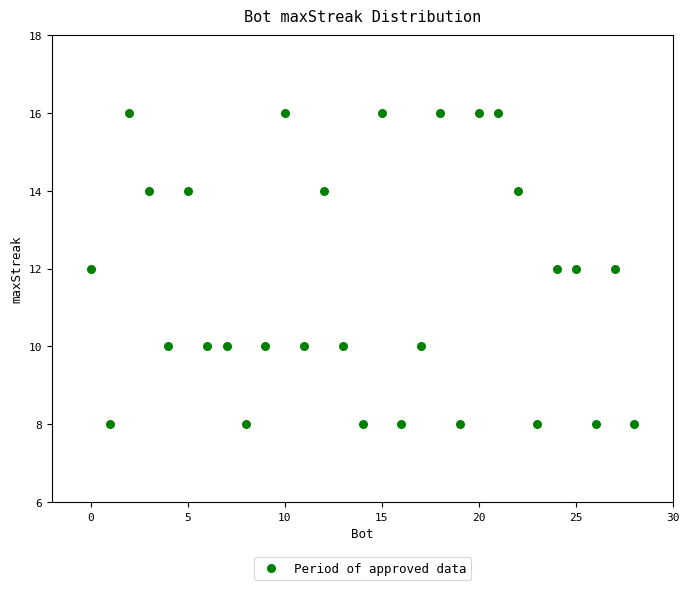

What is the range of X values (max minus min)?

28